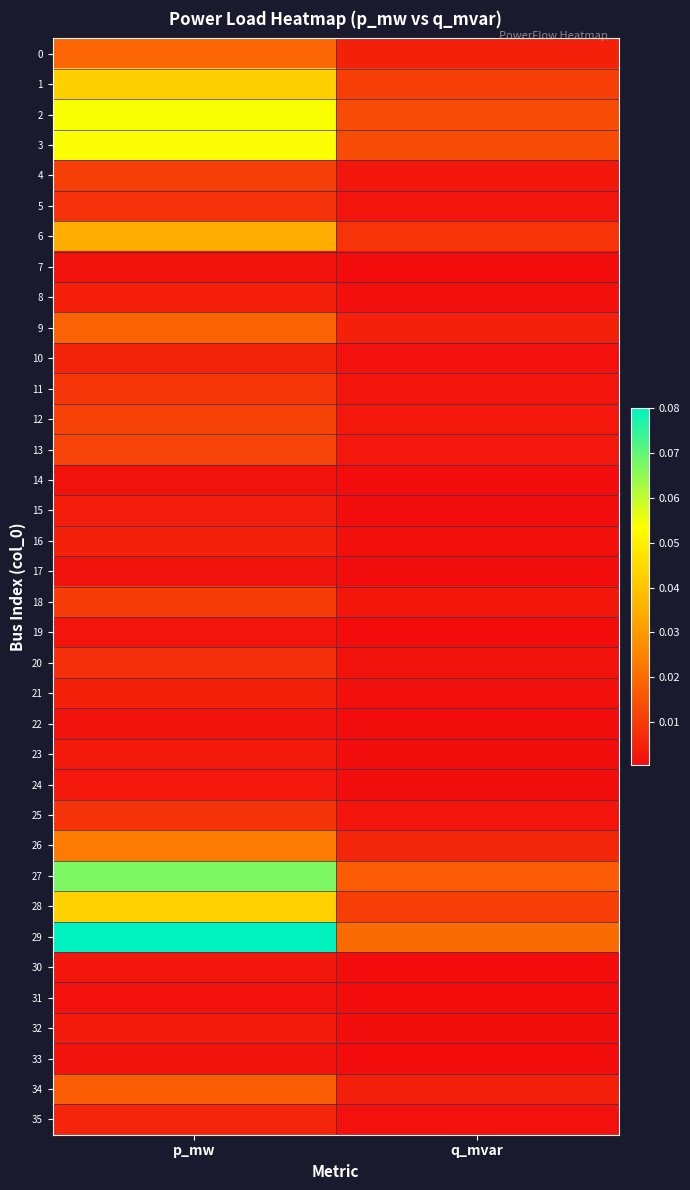

At which category is the sum across all series the highest?

p_mw